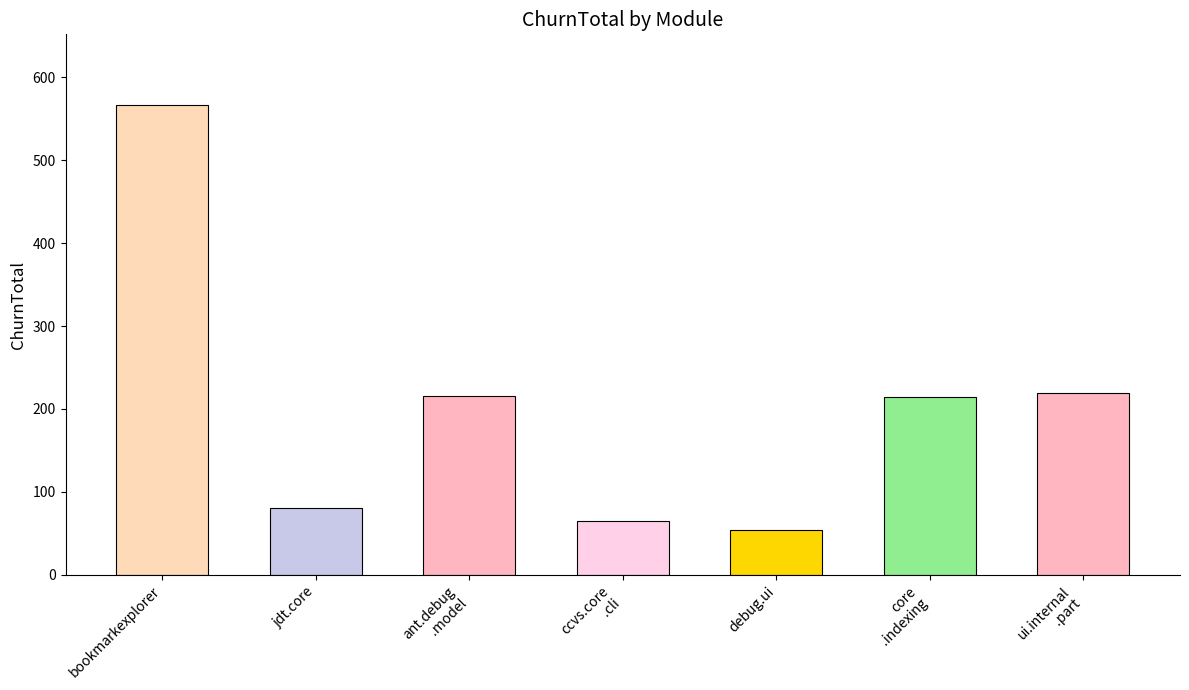

True or false: the data shows 54 at debug.ui.

True